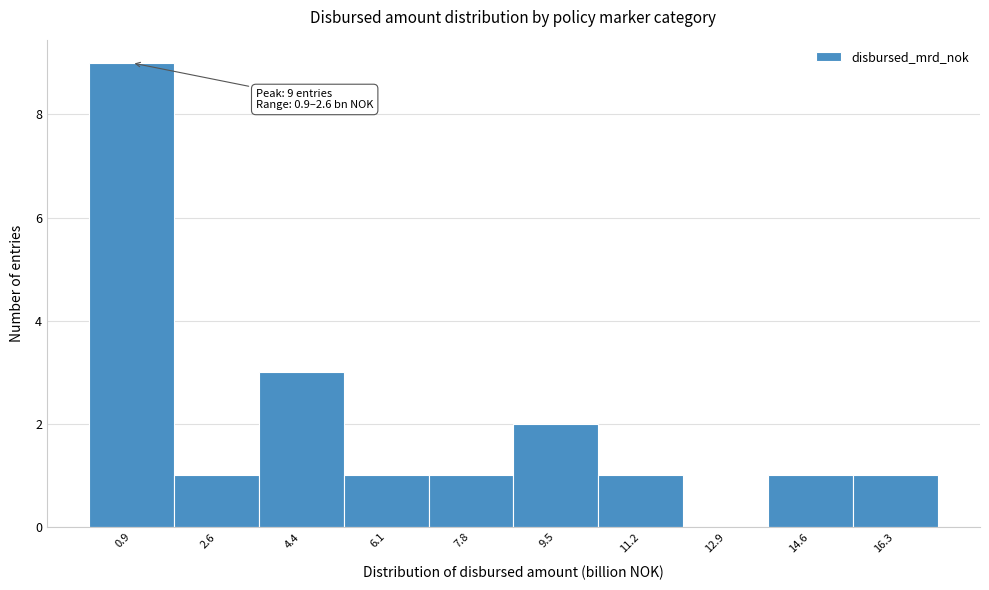

Reading right to left, what are all the values shown in this chart?

16.3=1	14.6=1	12.9=0	11.2=1	9.5=2	7.8=1	6.1=1	4.4=3	2.6=1	0.9=9